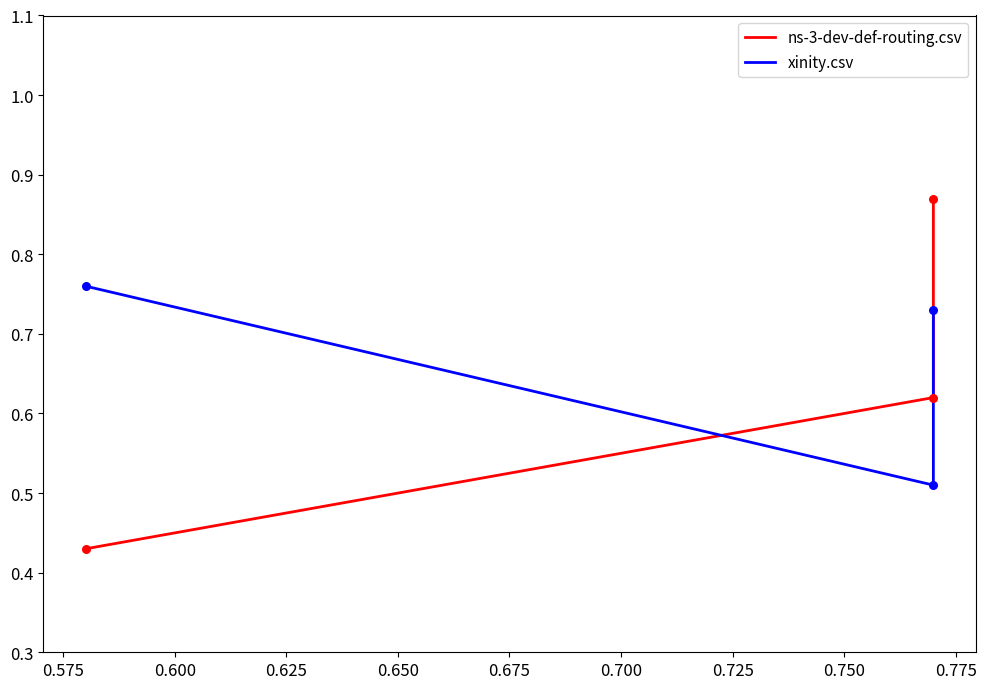

Is the value of xinity.csv at 0.600 greater than the value of ns-3-dev-def-routing.csv at 0.600?

Yes